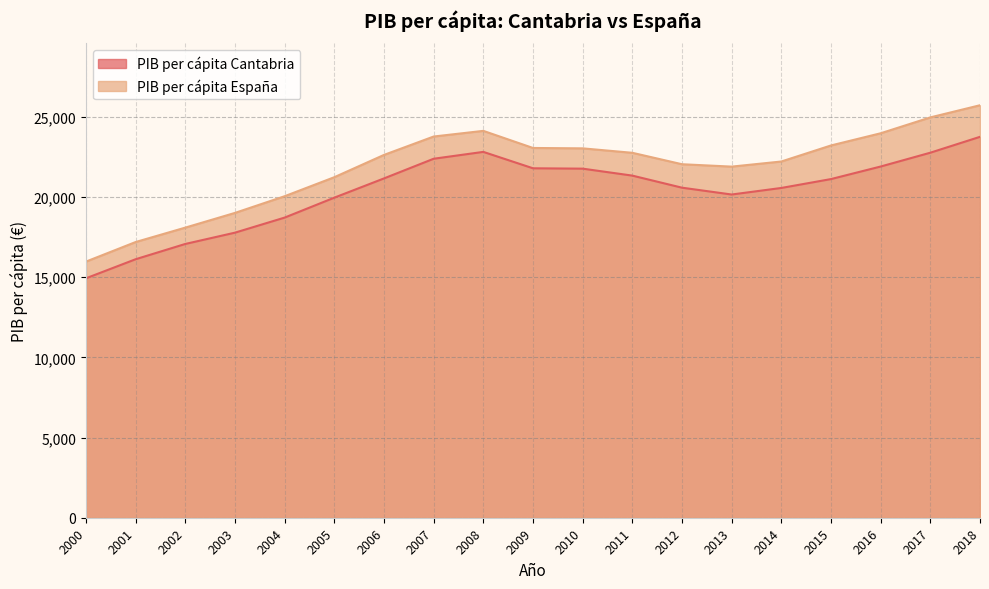

How many interior local valleys does the PIB per cápita España series have?

1